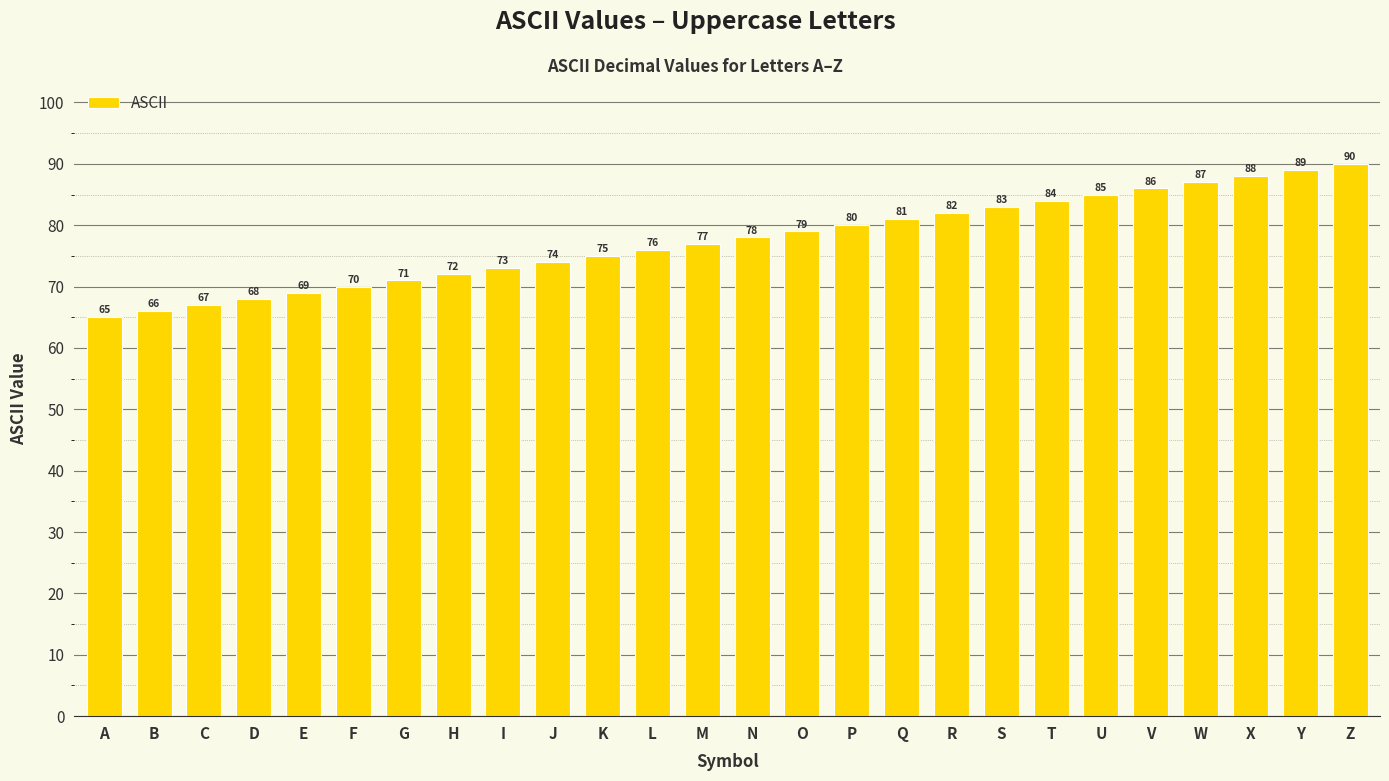

How many distinct data groups are displayed?

1